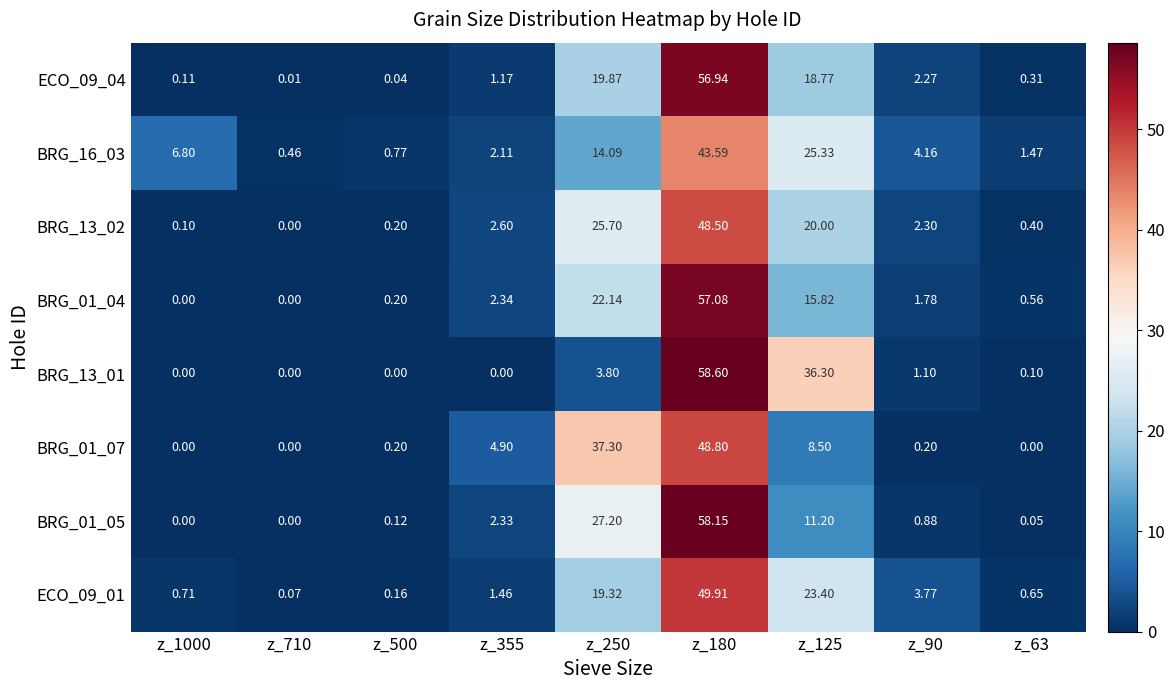

Which series has the largest total across all categories?

BRG_01_05